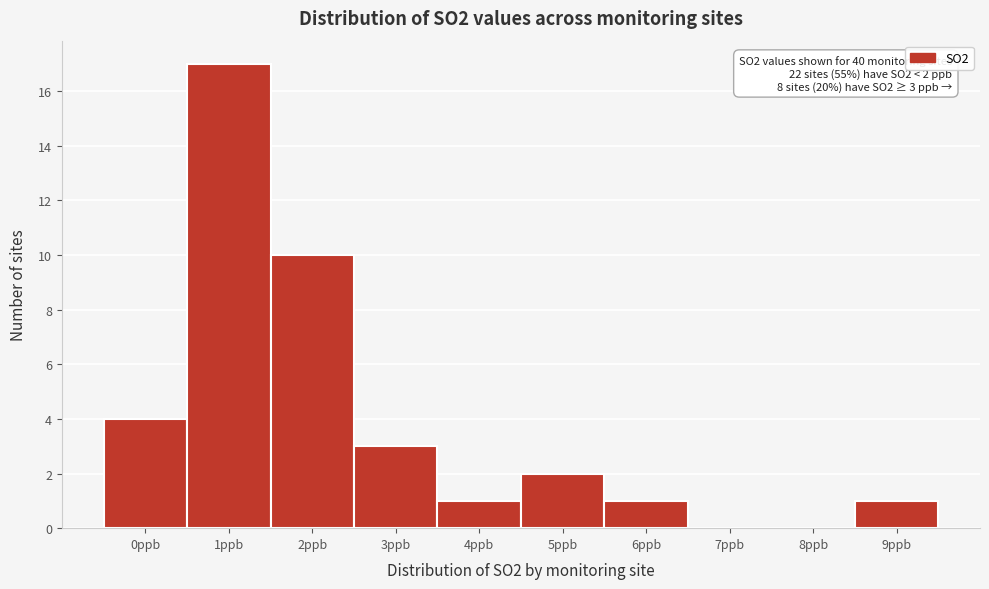

Reading left to right, transcribe all the data shown in this chart.

0ppb=4	1ppb=17	2ppb=10	3ppb=3	4ppb=1	5ppb=2	6ppb=1	7ppb=0	8ppb=0	9ppb=1